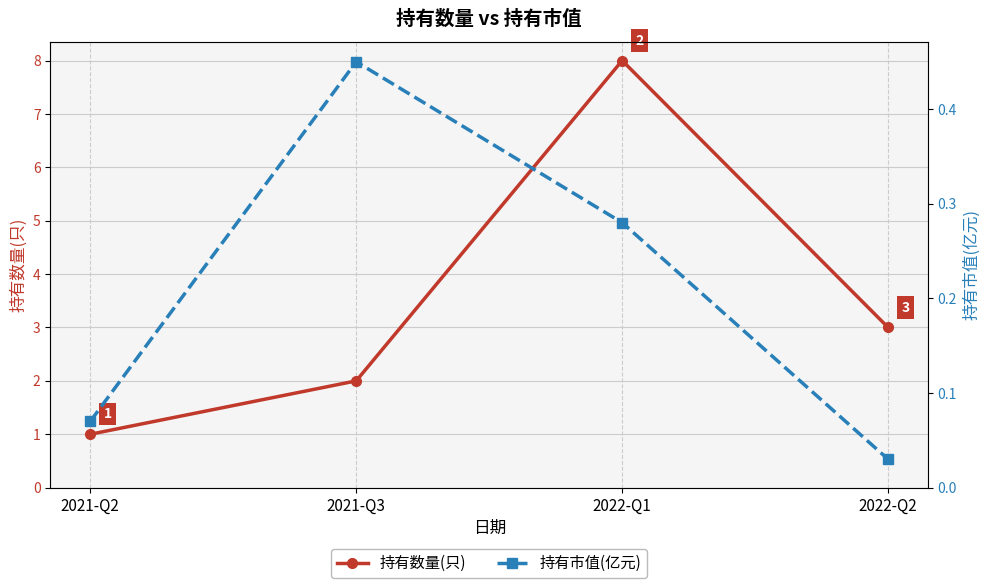

Reading left to right, extract all data points from this chart.

持有数量(只): 1.0	2.0	8.0	3.0
持有市值(亿元): 0.1	0.5	0.3	0.0